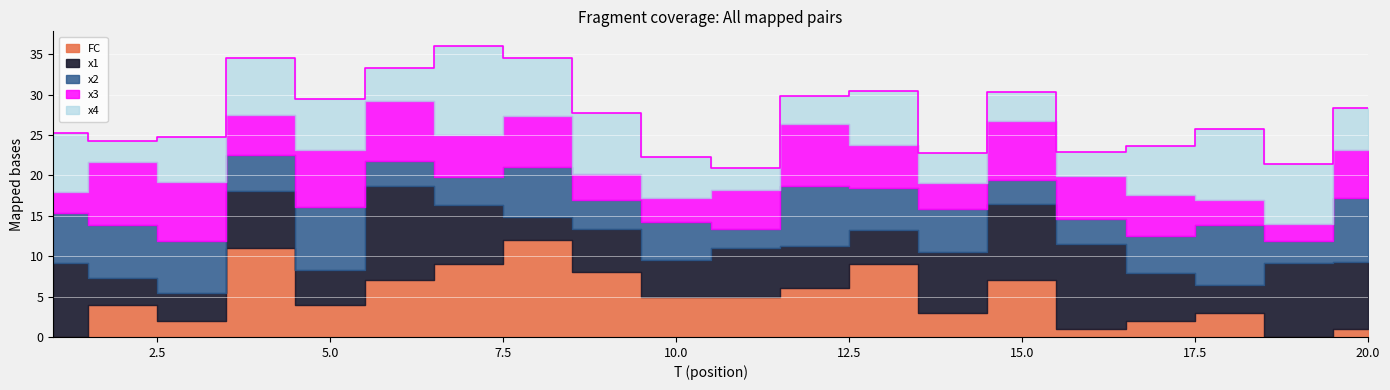

After their last crossing, which series has the higher values: x3 or x1?

x1